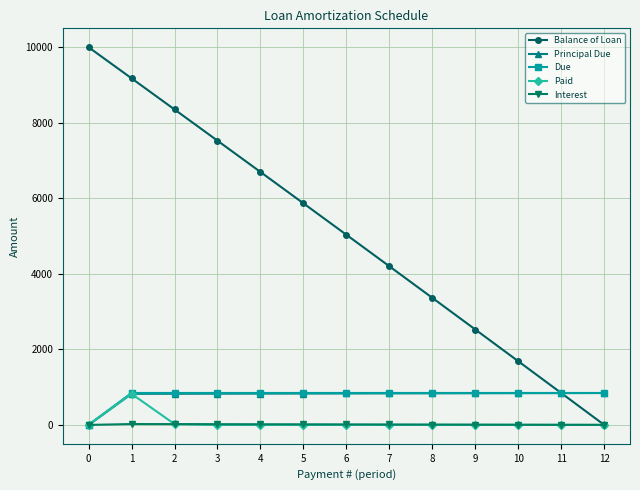

What is the value of the Balance of Loan point at the 8th from the left?

4200.3